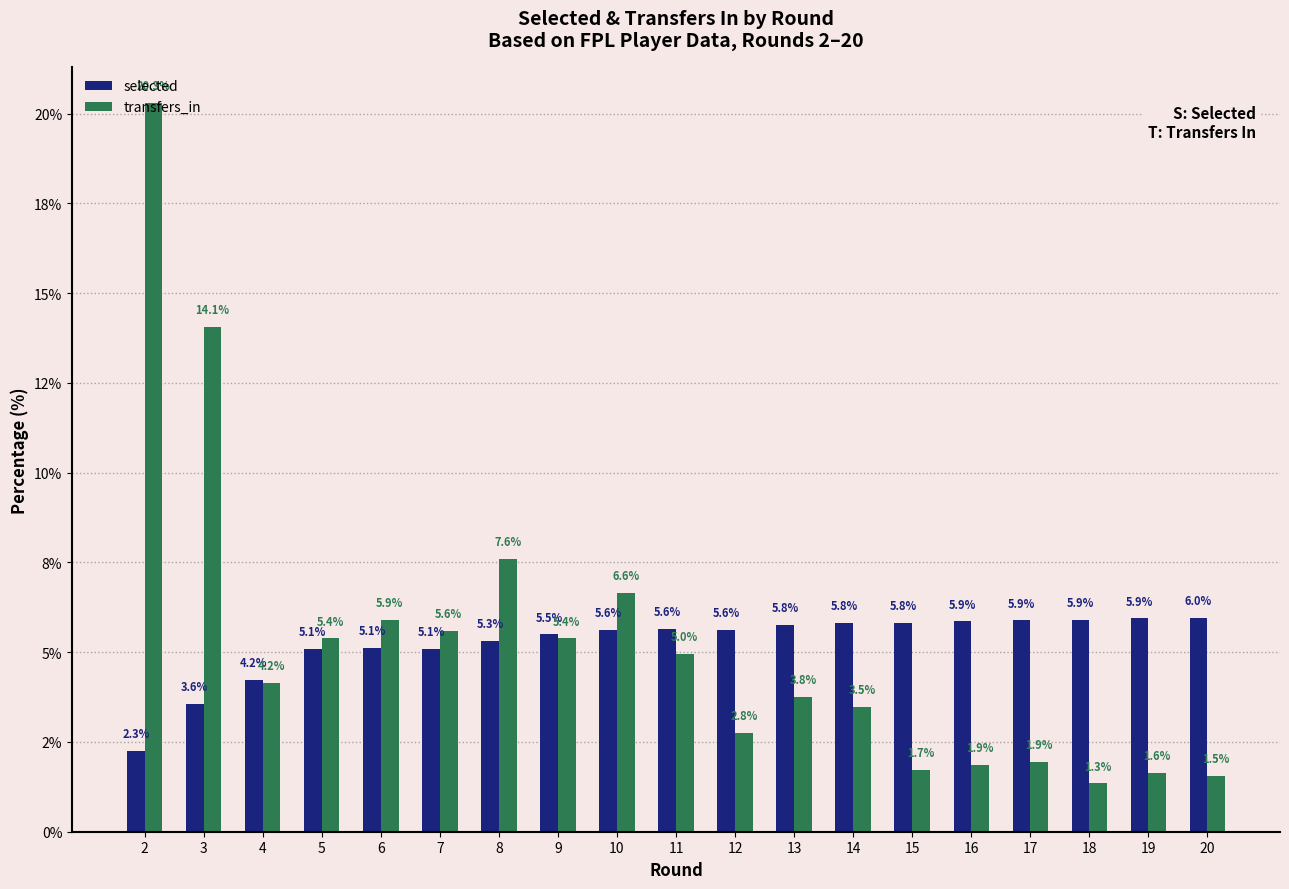

The selected series shows 10.4 at 16. True or false?

False